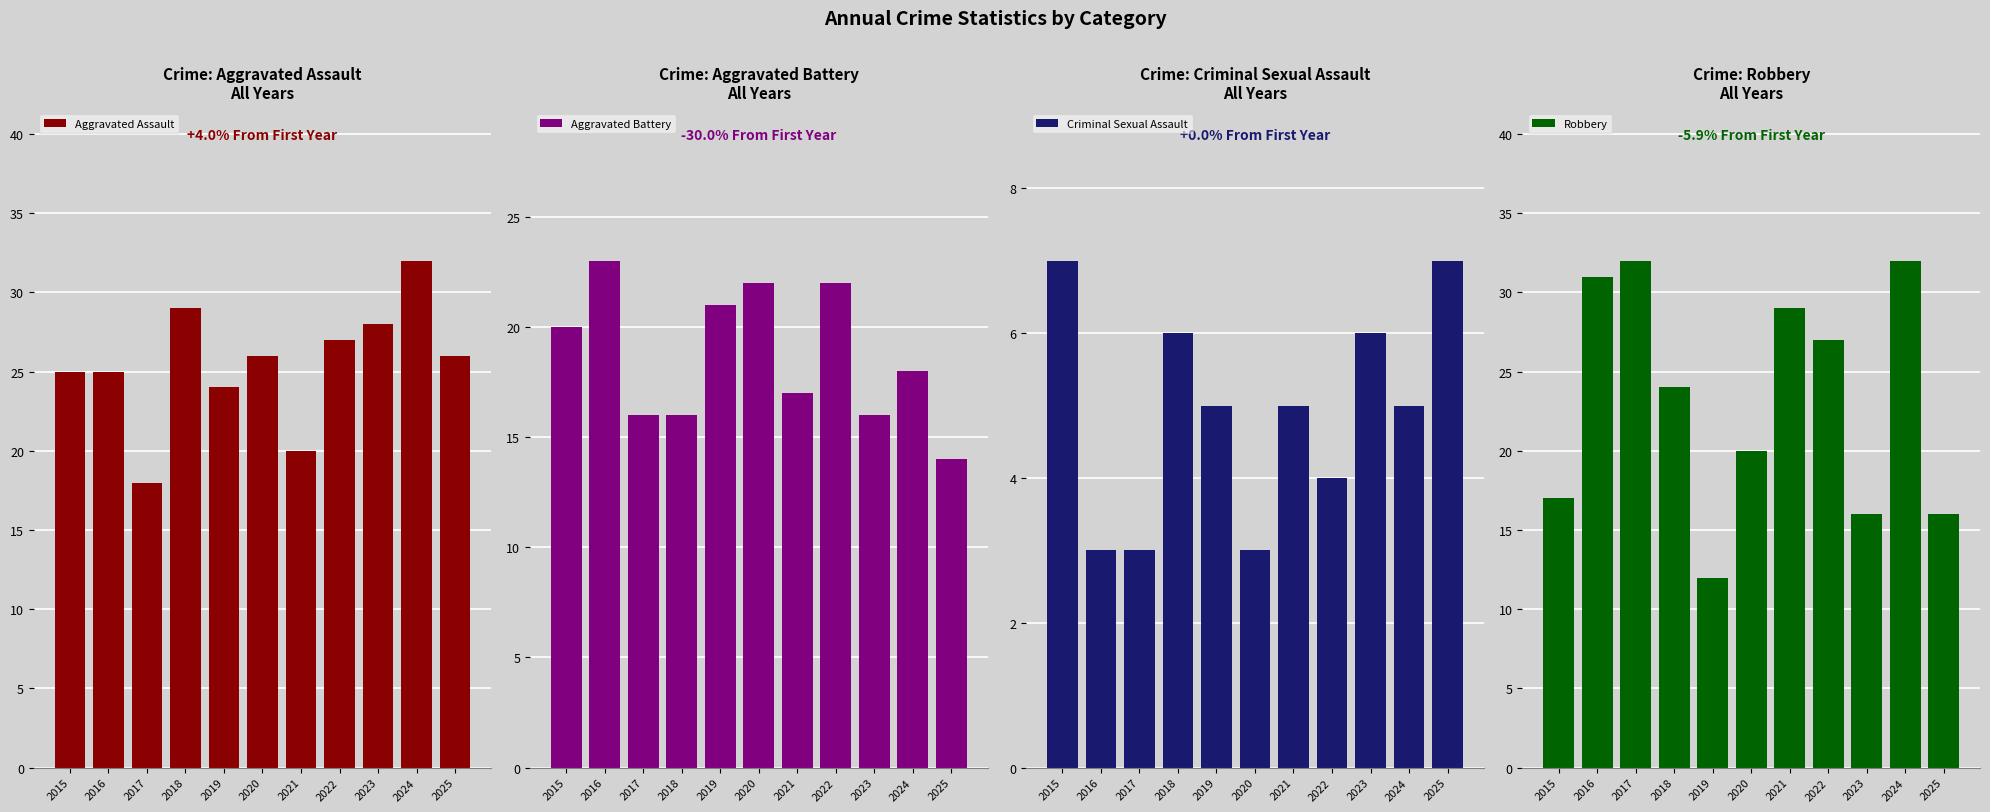

Reading left to right, what are all the values shown in this chart?

Aggravated Assault: 25	25	18	29	24	26	20	27	28	32	26
Aggravated Battery: 20	23	16	16	21	22	17	22	16	18	14
Criminal Sexual Assault: 7	3	3	6	5	3	5	4	6	5	7
Robbery: 17	31	32	24	12	20	29	27	16	32	16